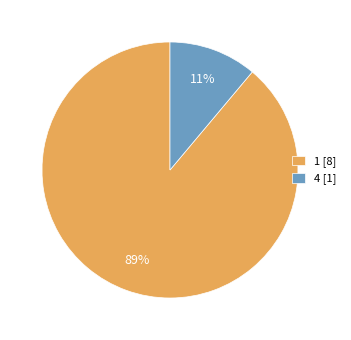

Which category has the biggest portion of the pie?

1